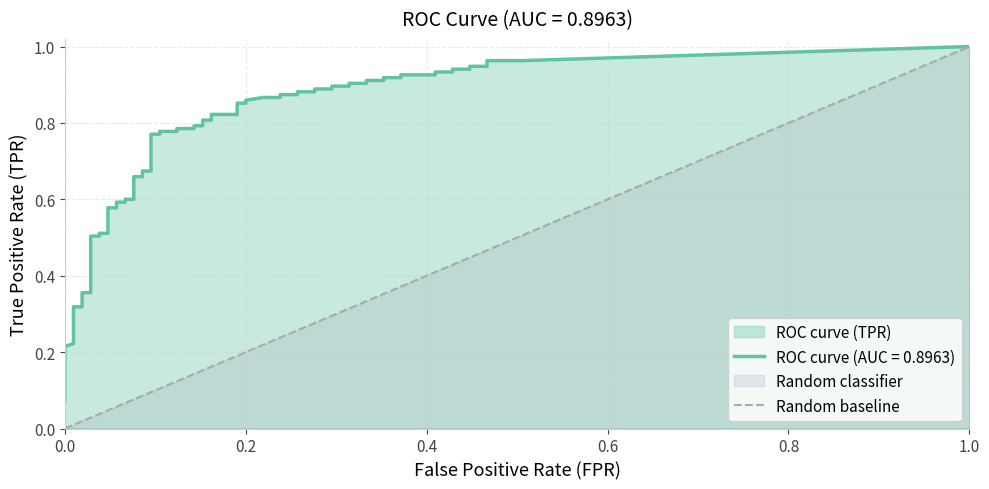

What is the difference between the maximum and minimum values?

1